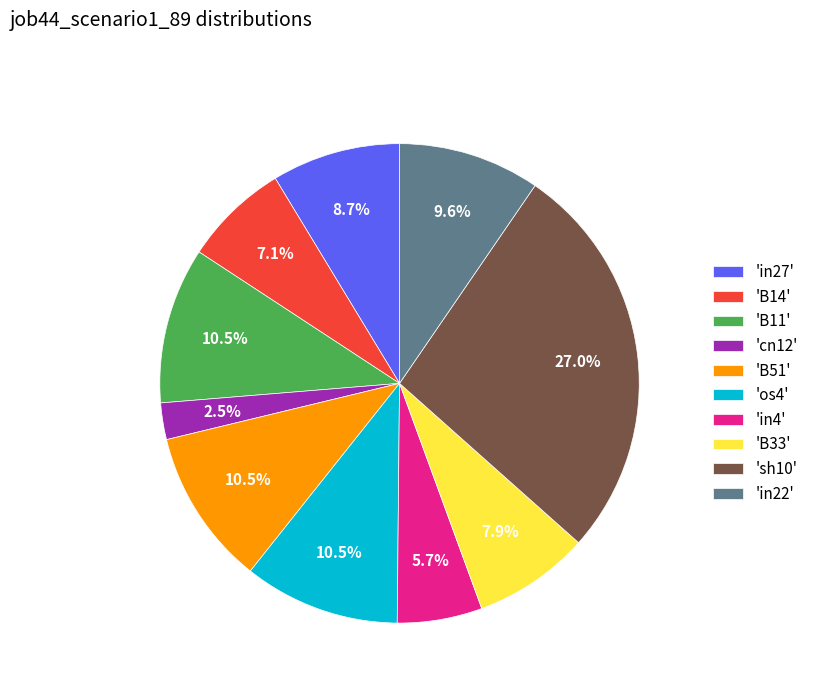

Is there a majority slice in this chart?

No